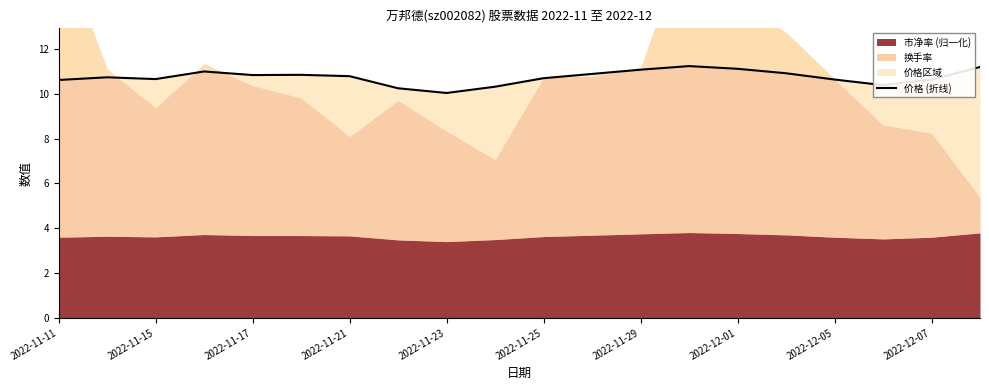

Approximately how many times larger is the value at 15 compared to 2022-11-29?

1.0